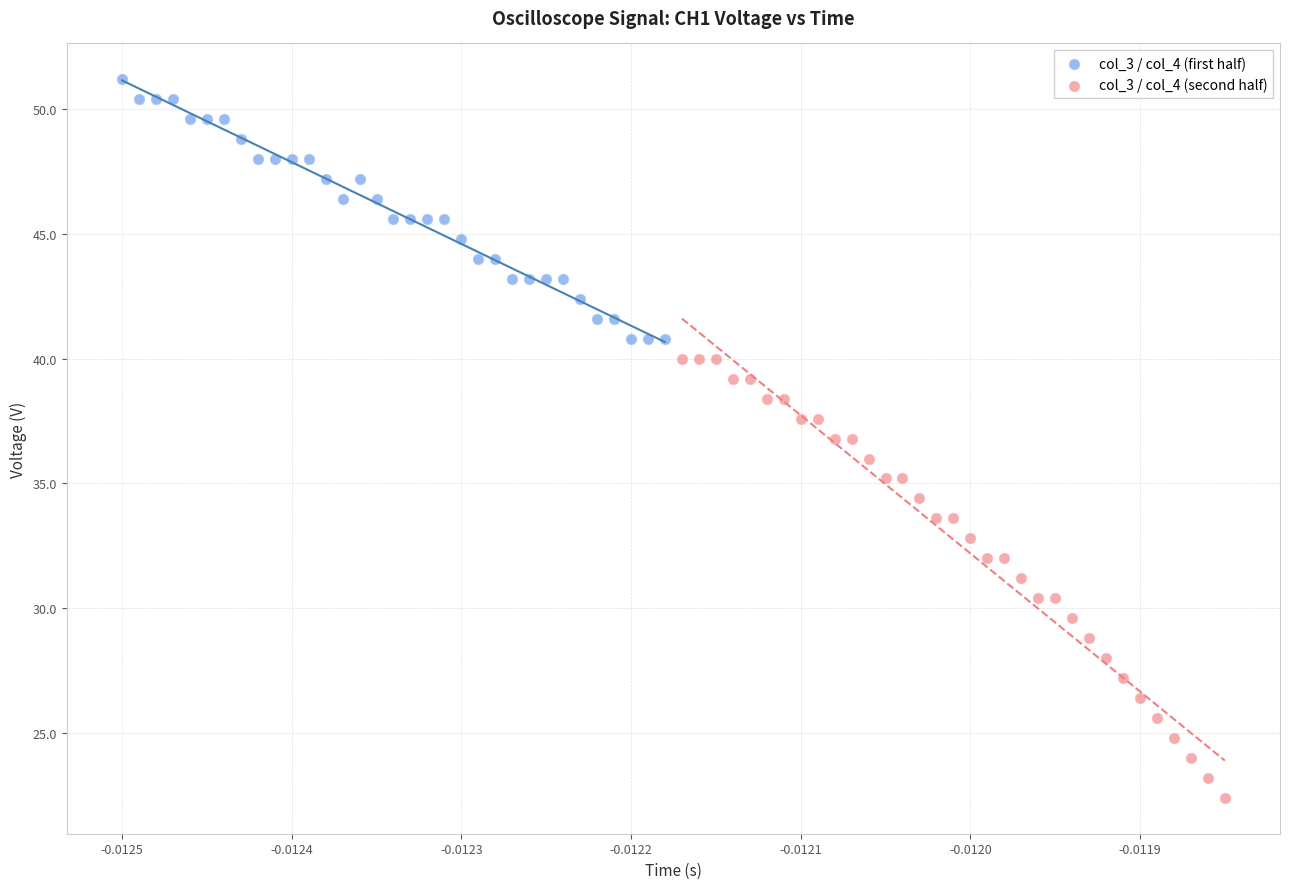

What are all the series names shown in the legend?

col_3 / col_4 (first half), col_3 / col_4 (second half)